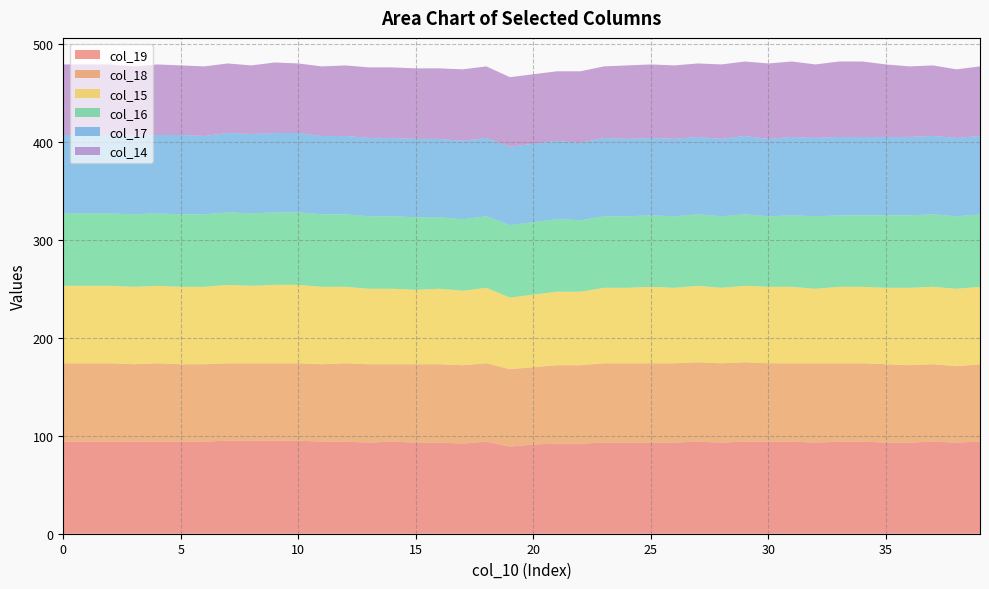

Reading right to left, extract all data points from this chart.

col_19: 39=94	38=93	37=94	36=93	35=93	34=94	33=94	32=93	31=94	30=94	29=94	28=93	27=94	26=93	25=93	24=93	23=93	22=92	21=92	20=91	19=89	18=94	17=92	16=93	15=93	14=94	13=93	12=94	11=94	10=95	9=95	8=95	7=95	6=94	5=94	4=94	3=94	2=94	1=94	0=94
col_18: 39=79	38=78	37=79	36=79	35=80	34=80	33=80	32=81	31=80	30=80	29=81	28=81	27=81	26=81	25=81	24=81	23=81	22=80	21=80	20=79	19=79	18=80	17=80	16=80	15=80	14=79	13=80	12=80	11=79	10=79	9=79	8=79	7=79	6=79	5=79	4=80	3=79	2=80	1=80	0=80
col_15: 39=79	38=79	37=79	36=79	35=78	34=78	33=78	32=76	31=78	30=78	29=78	28=77	27=78	26=77	25=78	24=77	23=77	22=75	21=75	20=74	19=73	18=77	17=76	16=77	15=76	14=77	13=77	12=78	11=79	10=80	9=80	8=79	7=80	6=79	5=79	4=79	3=79	2=79	1=79	0=79
col_16: 39=74	38=74	37=74	36=74	35=74	34=73	33=73	32=74	31=73	30=72	29=73	28=73	27=73	26=73	25=73	24=73	23=73	22=73	21=74	20=74	19=74	18=73	17=73	16=73	15=74	14=74	13=74	12=74	11=74	10=74	9=74	8=74	7=74	6=74	5=74	4=74	3=74	2=74	1=74	0=74
col_17: 39=80	38=80	37=80	36=80	35=80	34=80	33=80	32=80	31=80	30=79	29=80	28=79	27=79	26=79	25=79	24=79	23=80	22=79	21=80	20=80	19=80	18=80	17=80	16=80	15=80	14=80	13=80	12=80	11=80	10=81	9=81	8=81	7=81	6=80	5=81	4=80	3=80	2=80	1=80	0=80
col_14: 39=71	38=70	37=72	36=72	35=74	34=77	33=77	32=75	31=77	30=77	29=76	28=76	27=75	26=75	25=75	24=75	23=73	22=73	21=71	20=71	19=71	18=73	17=73	16=72	15=72	14=72	13=72	12=72	11=71	10=71	9=72	8=70	7=71	6=71	5=71	4=72	3=71	2=72	1=72	0=72